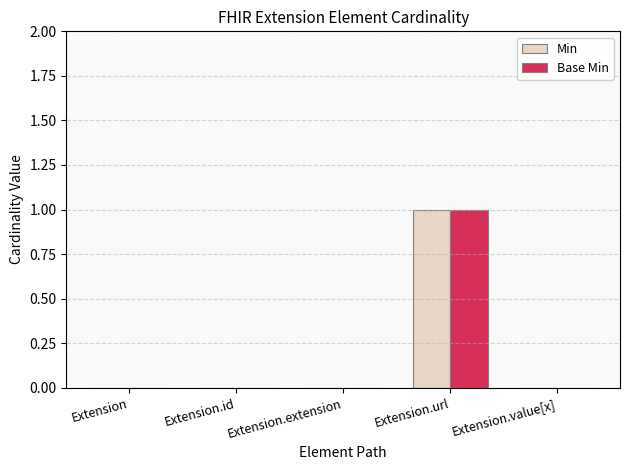

How many groups of bars are there?

5